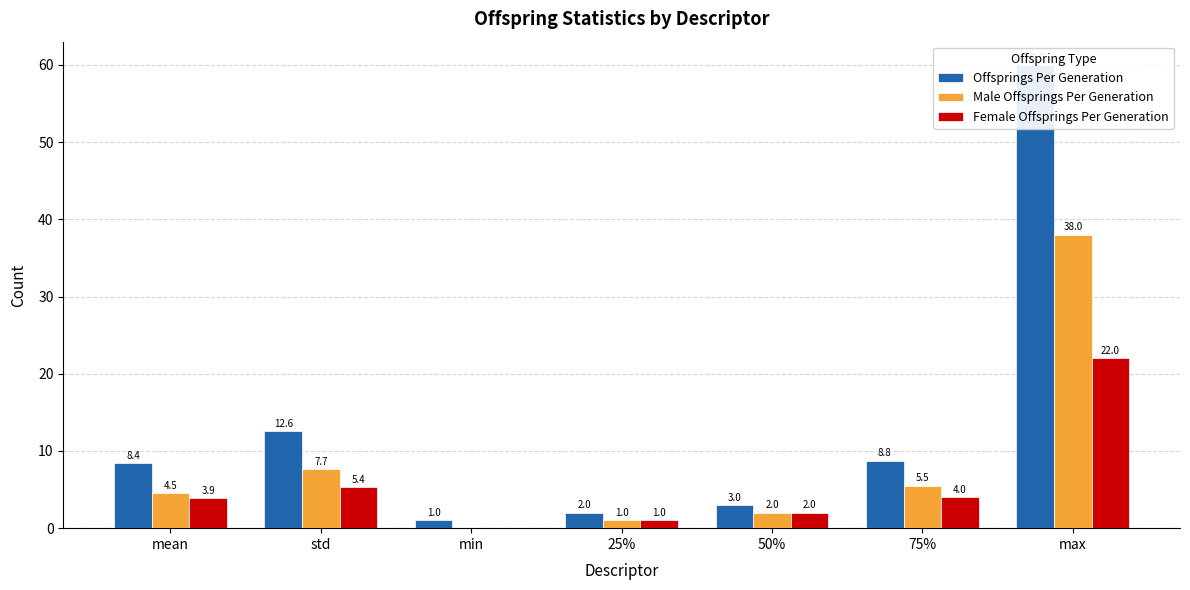

At which category is the sum across all series the highest?

max